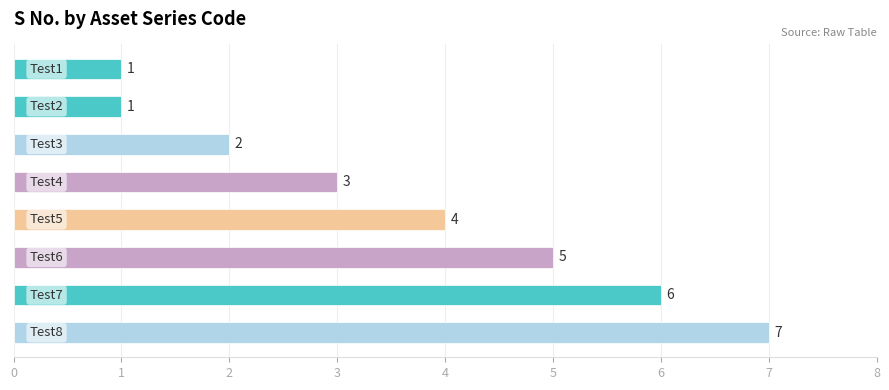

Does the chart contain stacked bars?

No